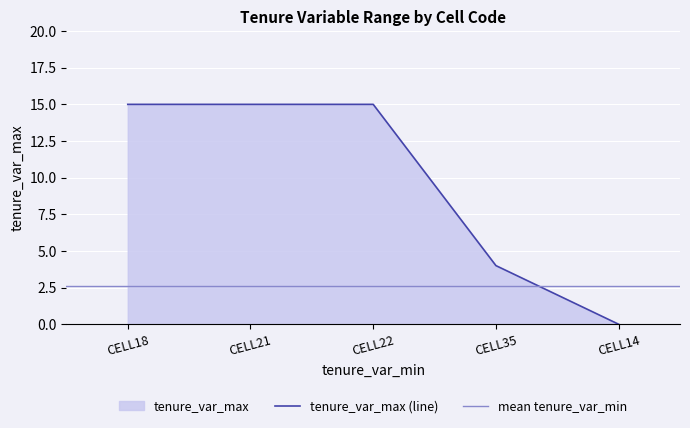

Which category has the lowest value in the tenure_var_max (line) series?

CELL14